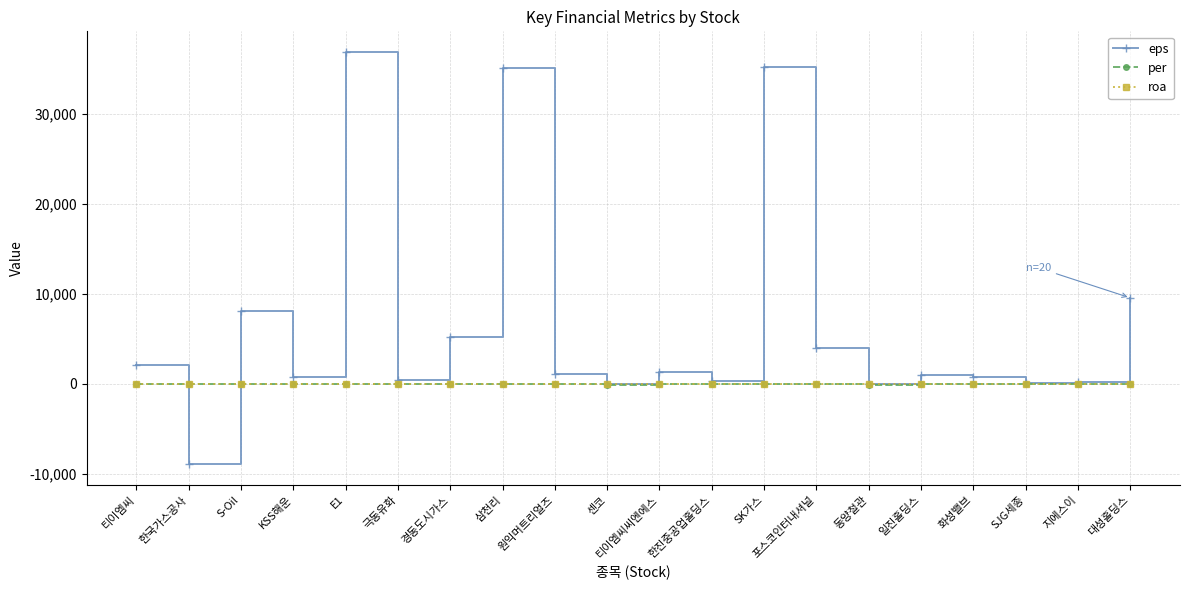

What are all the series names shown in the legend?

eps, per, roa